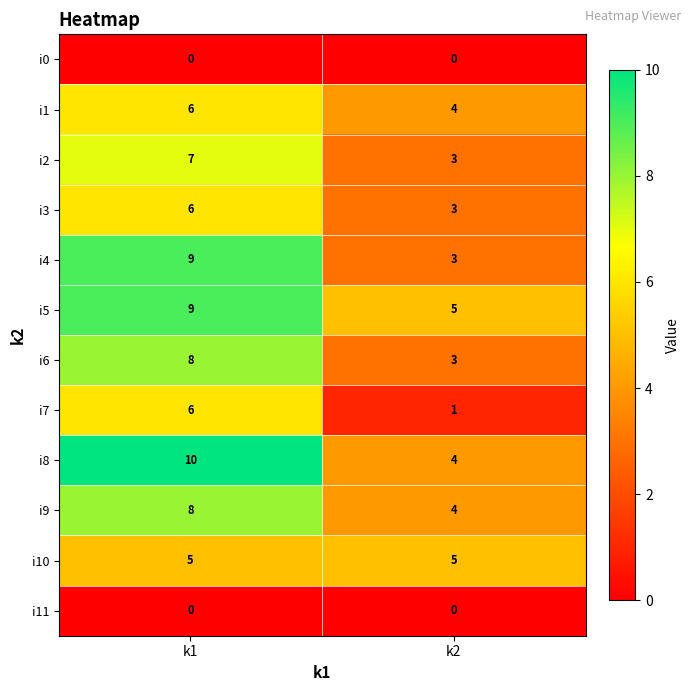

The value of i4 at k2 is 5. True or false?

False